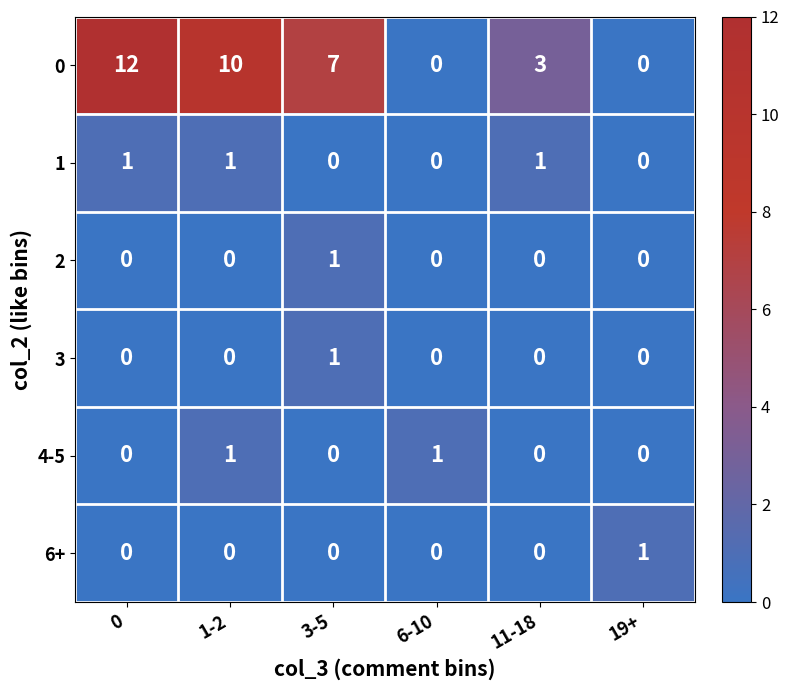

Is the value of 1 at 1-2 greater than the value of 2 at 19+?

Yes